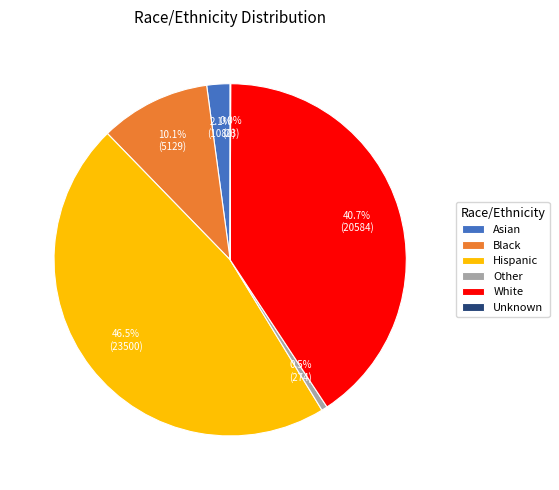

What is the ratio of the value at Black to the value at Other?

18.7